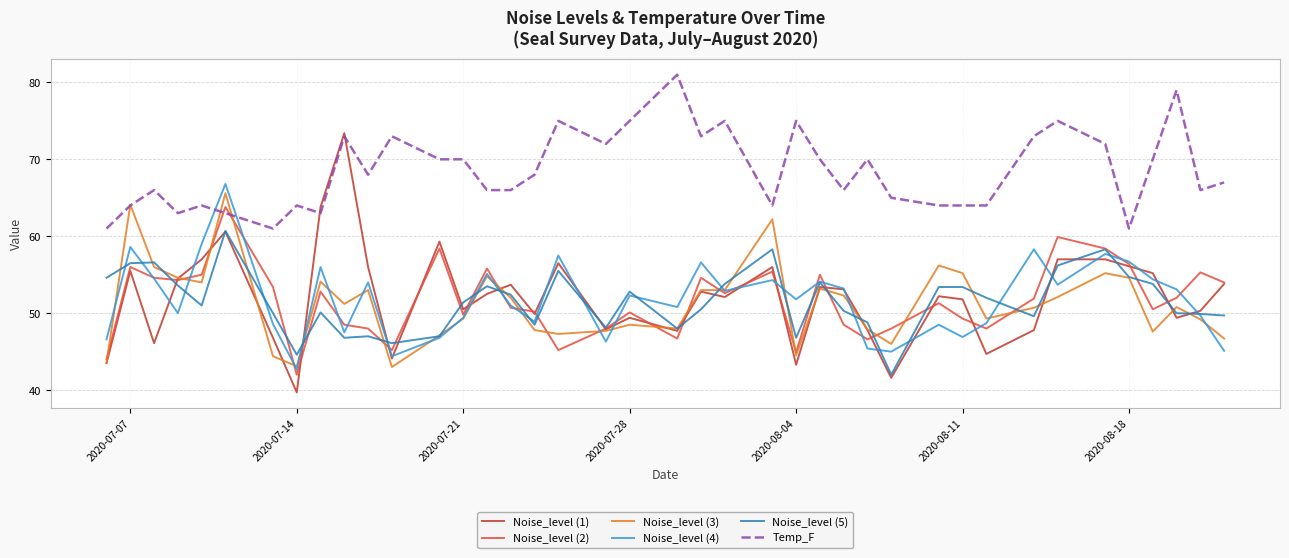

Which series has the widest spread of values?

Noise_level (1)